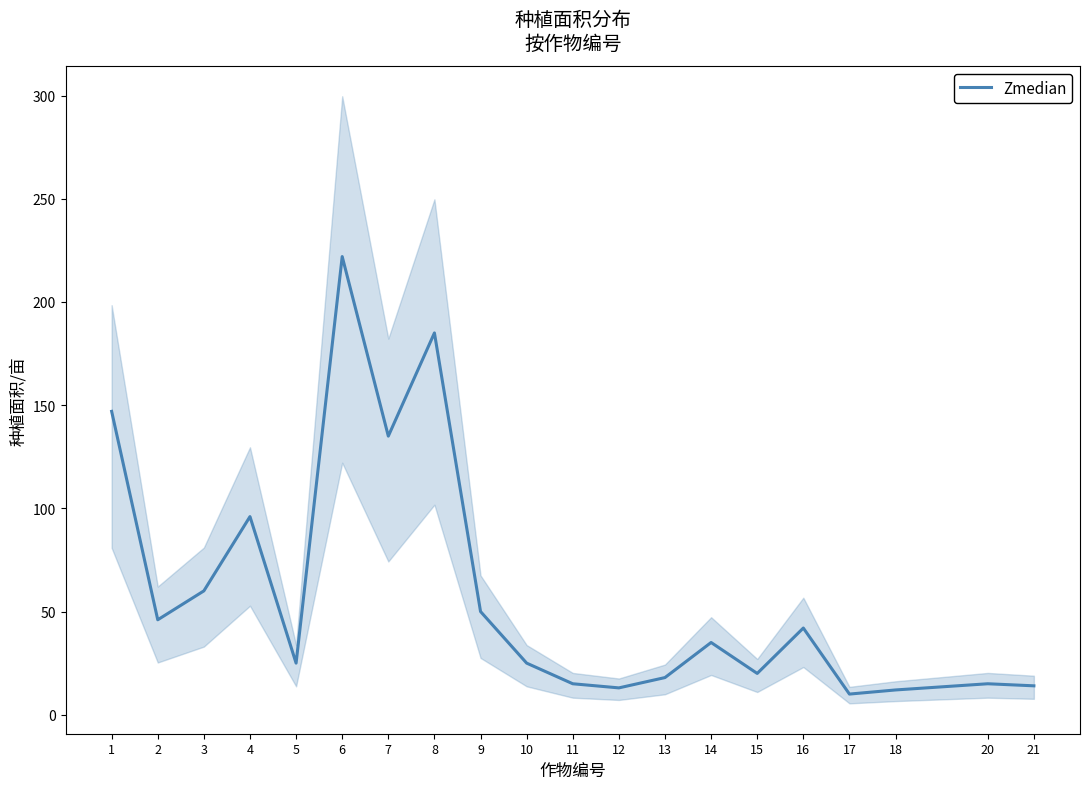

True or false: there are more than 2 points higher than both neighbors.

True